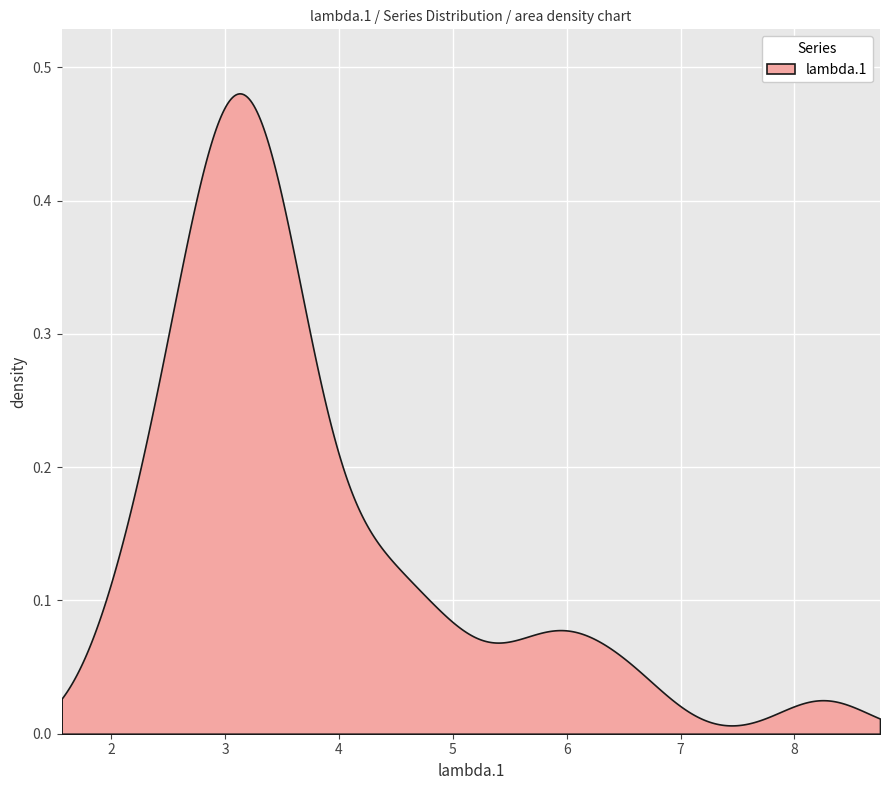

True or false: mu.1 has more than 0 points higher than both neighbors.

True